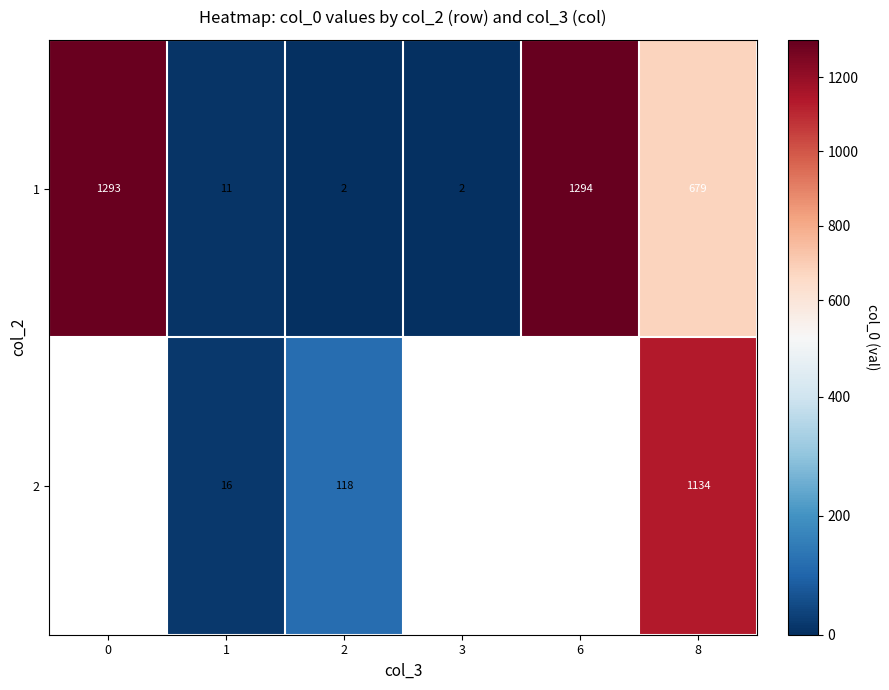

Is it true that 1 equals 2021 at 6?

False